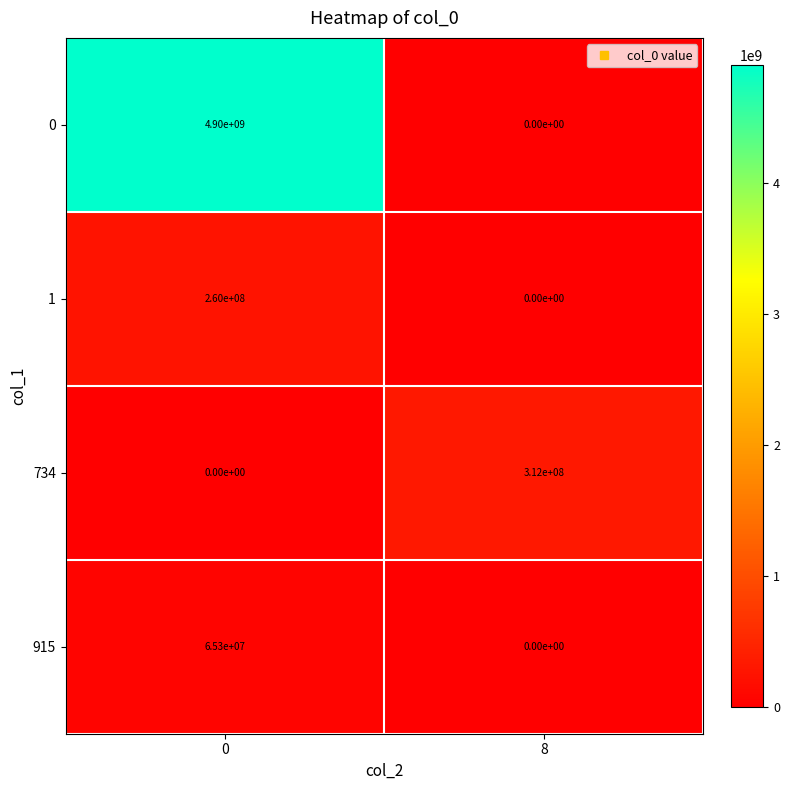

List the series in order of their peak value, highest first.

0, 734, 1, 915